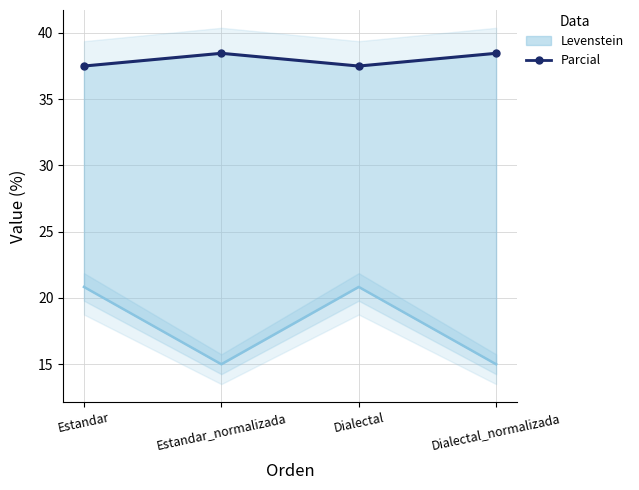

What is the label of the 4th point from the right?

Estandar